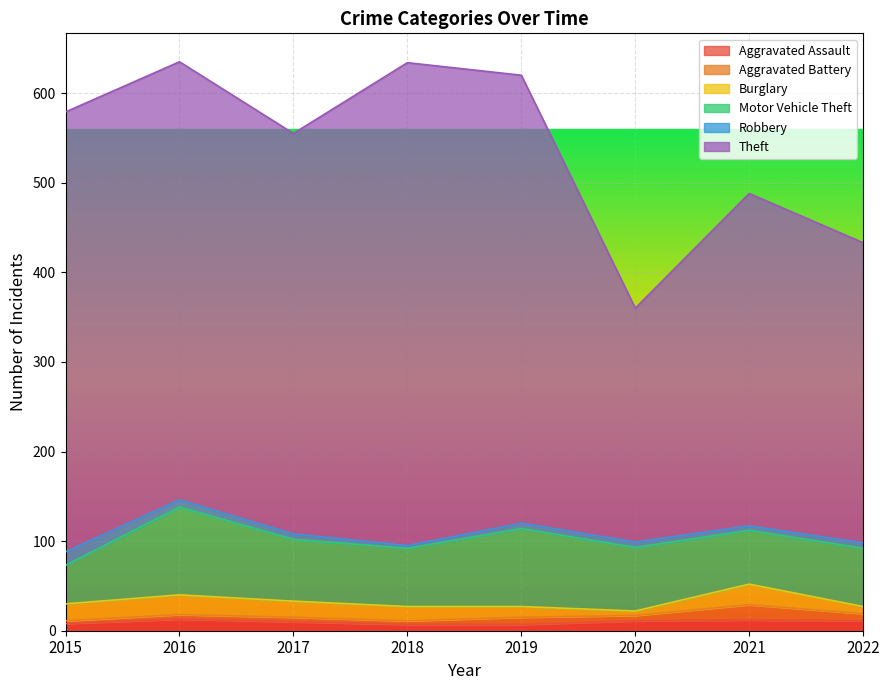

What is the maximum value shown in the chart?

539